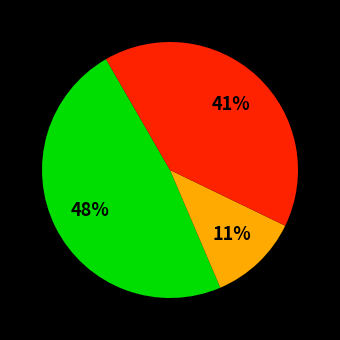

To the nearest percent, what is the average slice percentage?

33%